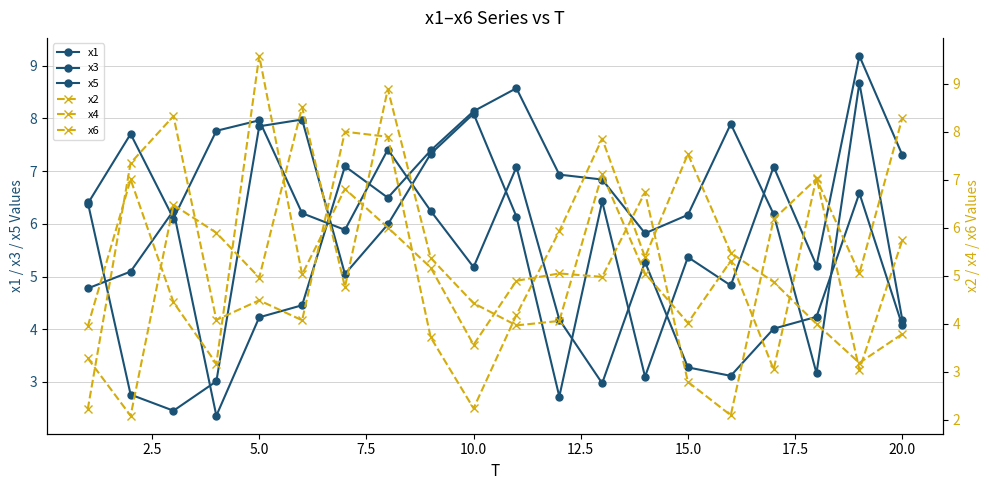

Rank the series by their maximum value, from highest to lowest.

x2, x1, x4, x5, x6, x3